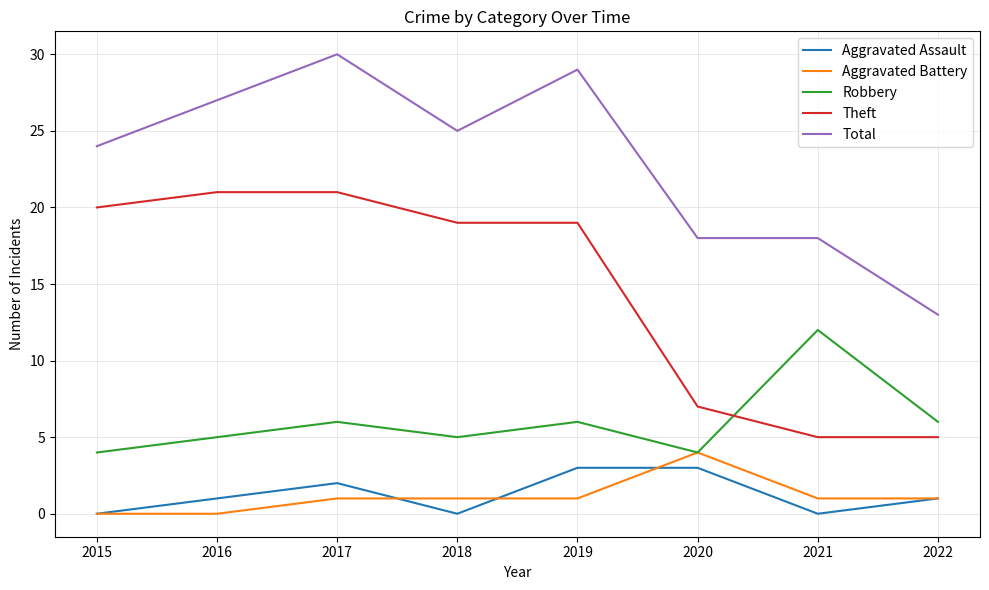

Between 2015 and 2022, which series saw the biggest shift?

Theft